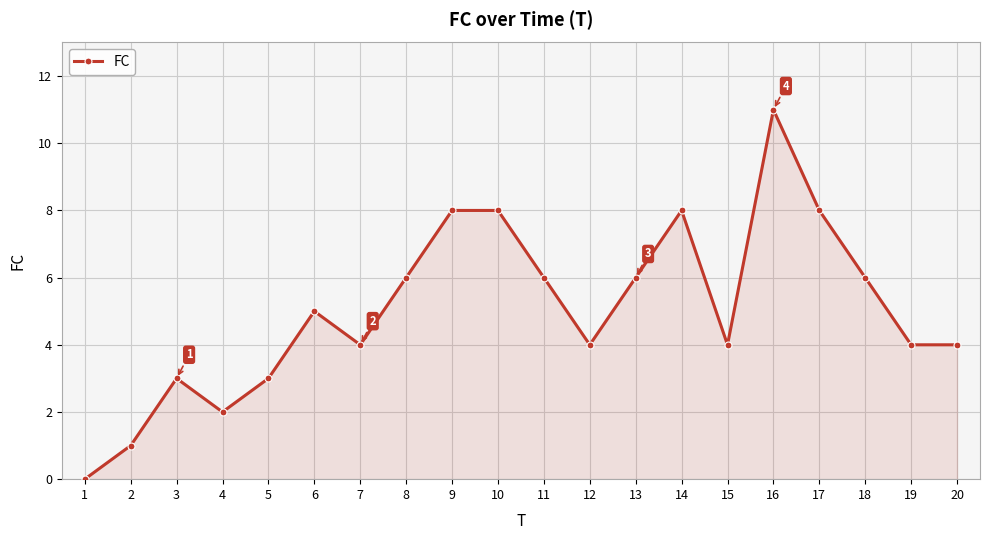

What is the value of the 13th point from the left?

6